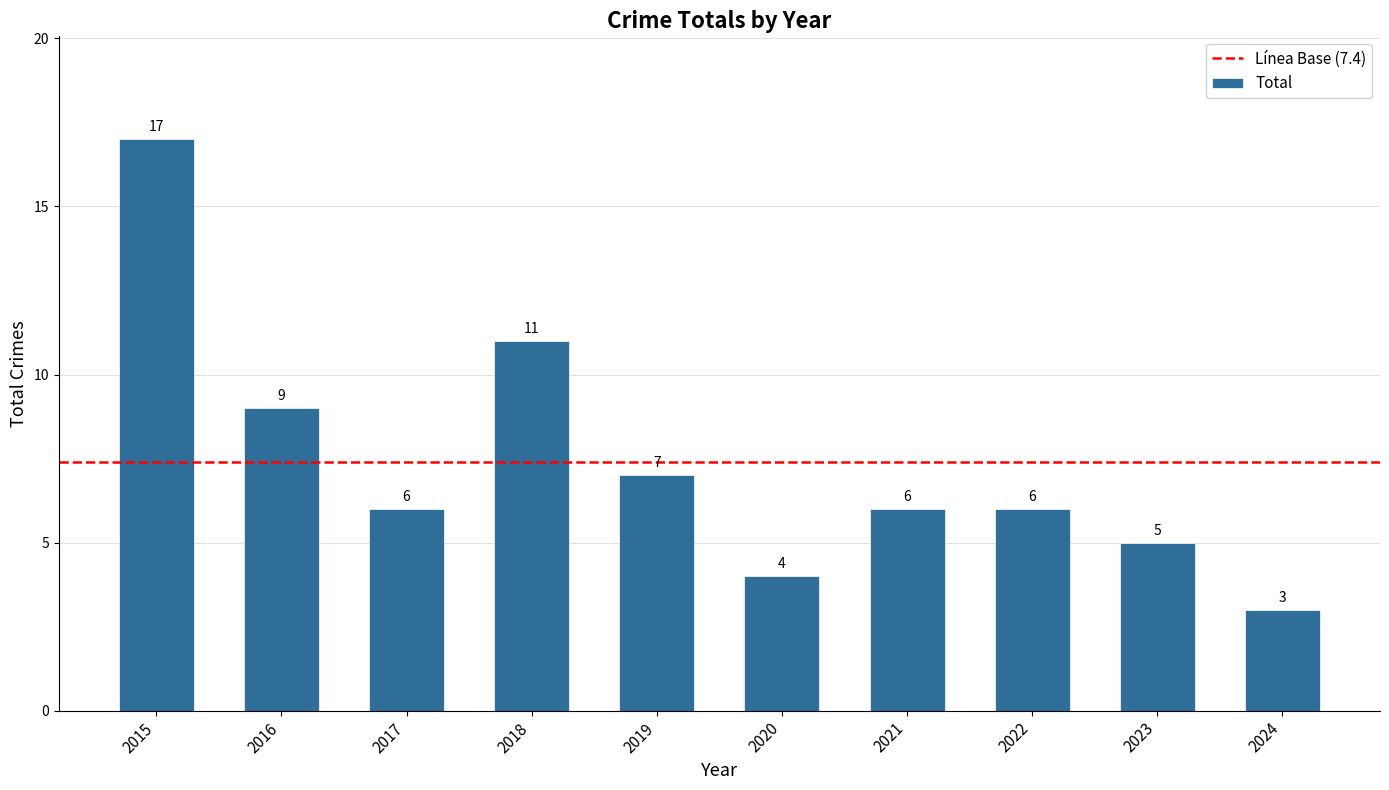

The chart shows a value of 6 at 2022. True or false?

True